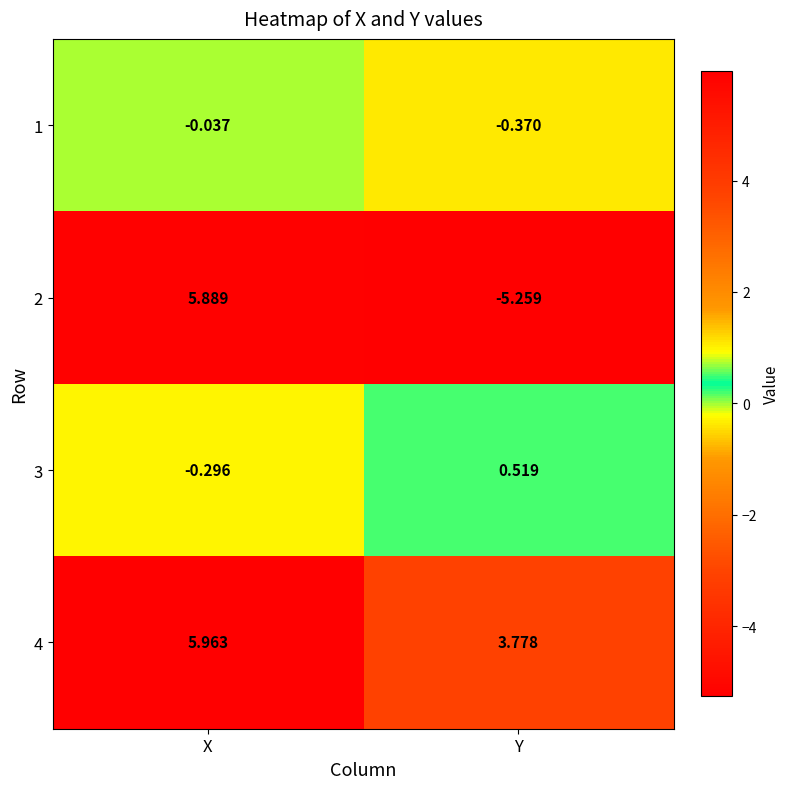

Which series has the widest spread of values?

2